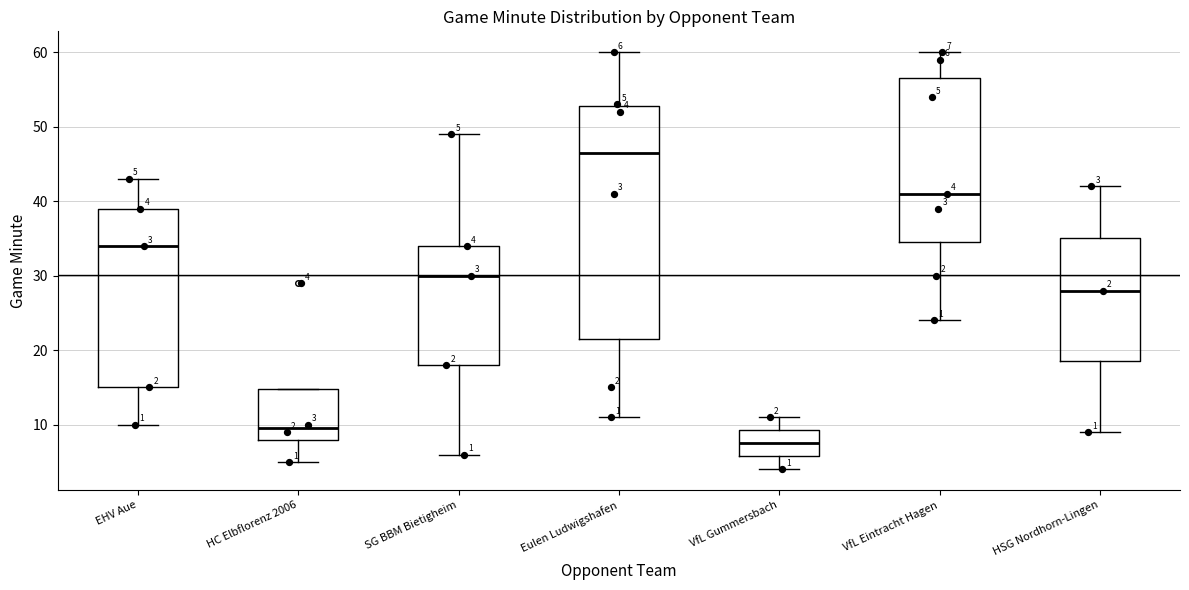

Comparing the boxes themselves (not the whiskers), which one is the tallest?

Eulen Ludwigshafen